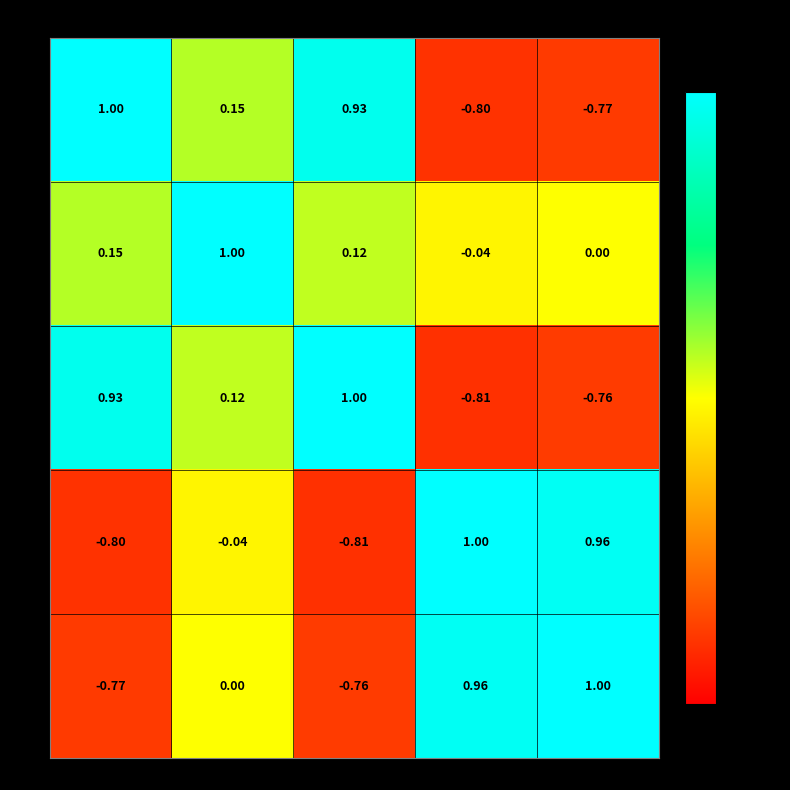

At which label does hwy reach its peak?

hwy